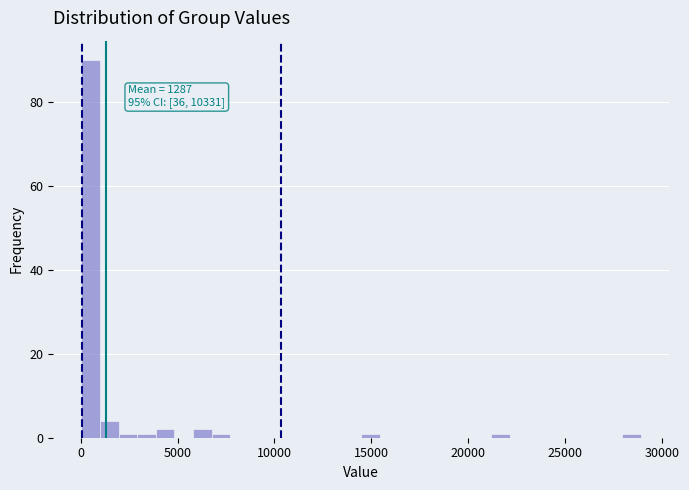

Read against the x-axis, roughly where is the centre of the tallest bar?

500